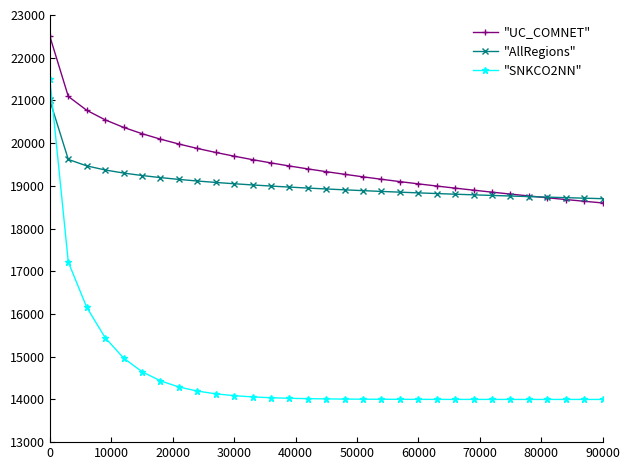

Which series has the largest total across all categories?

"UC_COMNET"